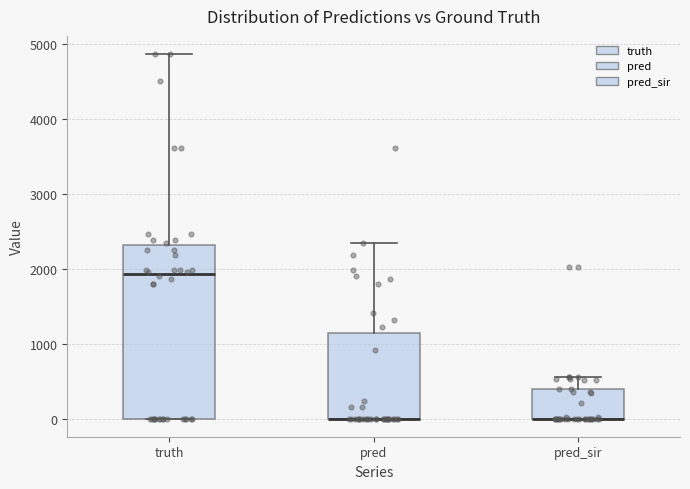

Reading left to right, transcribe this box plot: for each box, give where its median line is, the range the box spans, and where its two whiskers end, as read against the y-axis. The values are not printed on the chart, so give them approximately, as read against the axis.

truth: median 1900, box 0 to 2300, whiskers 0 to 4900
pred: median 0 (drawn on the box's lower edge), box 0 to 1100, whiskers 0 to 2300
pred_sir: median 0 (drawn on the box's lower edge), box 0 to 400, whiskers 0 to 600